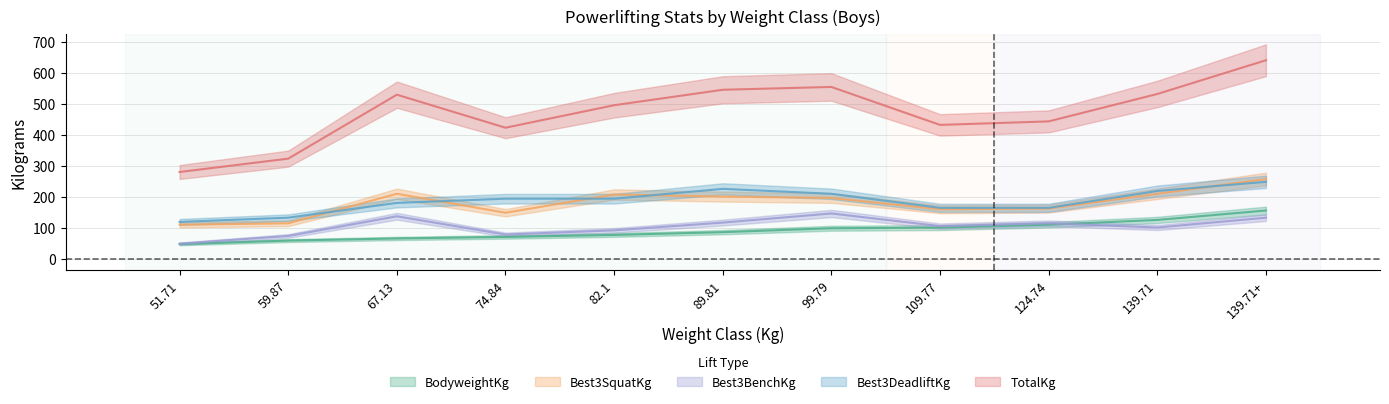

What is the difference between the highest and lowest values at 99.79?

455.9